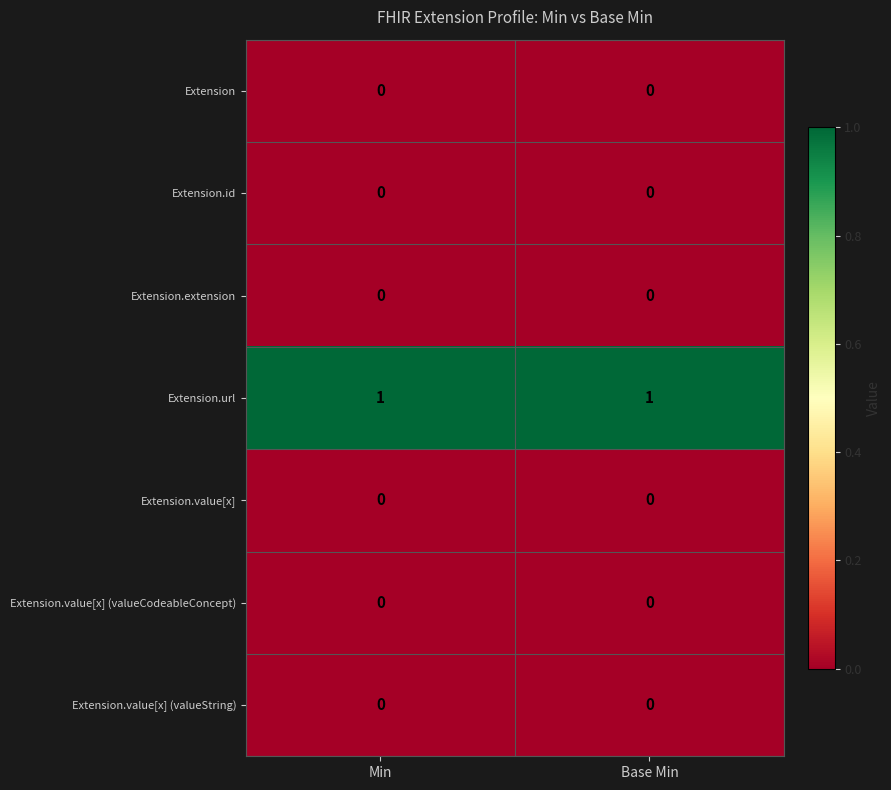

The value of Extension.url at Base Min is 1. True or false?

True